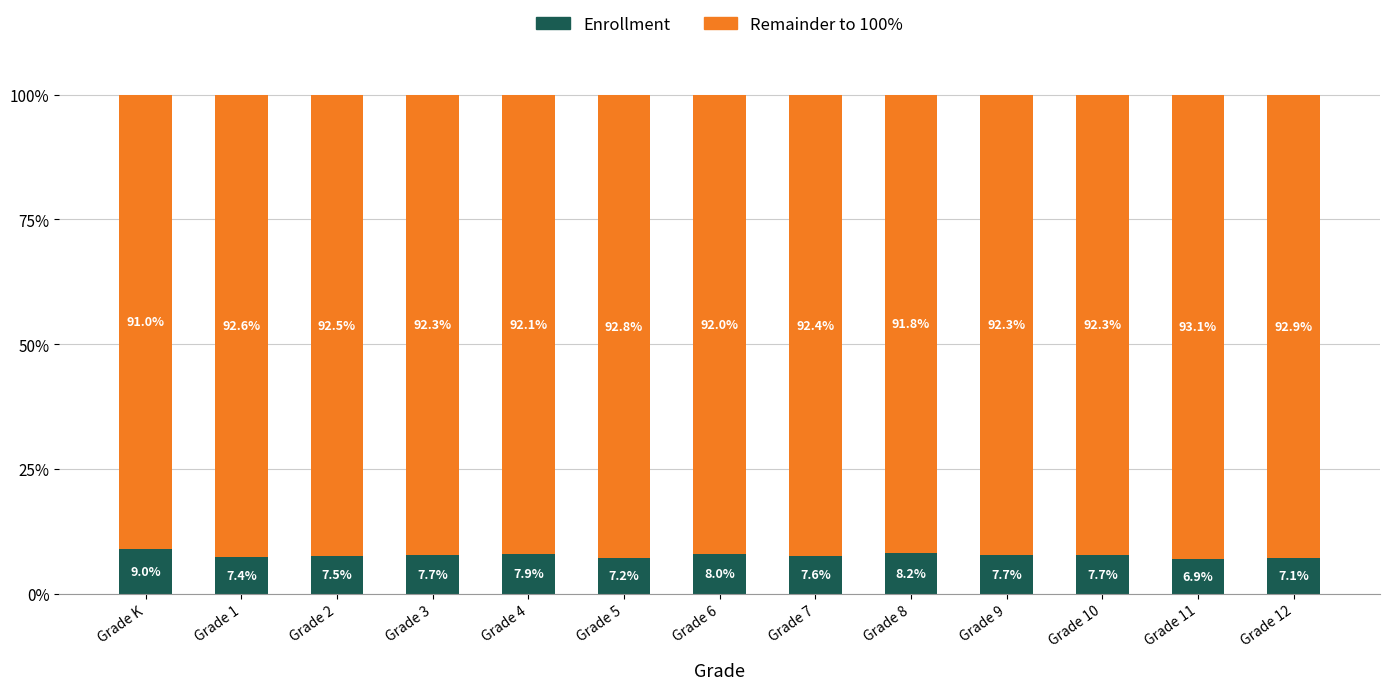

What are all the series names shown in the legend?

Enrollment, Remainder to 100%